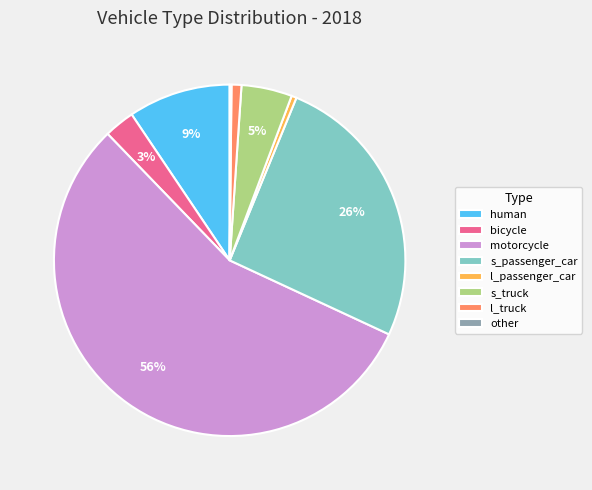

Which has a higher value, bicycle or motorcycle?

motorcycle